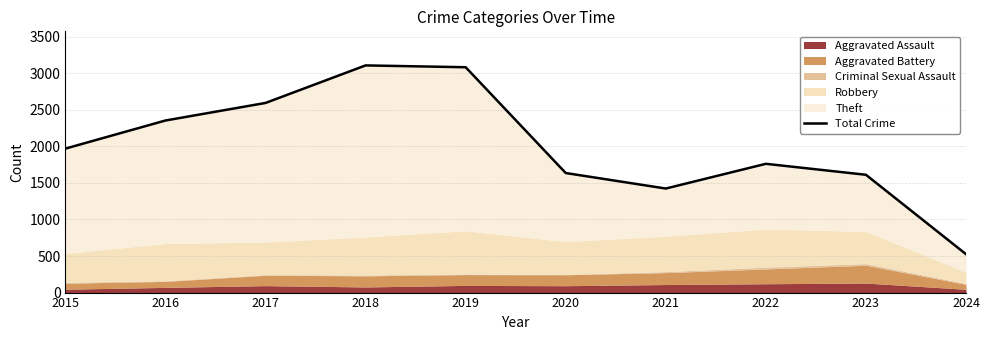

The chart shows a value of 5336 at 2018. True or false?

False